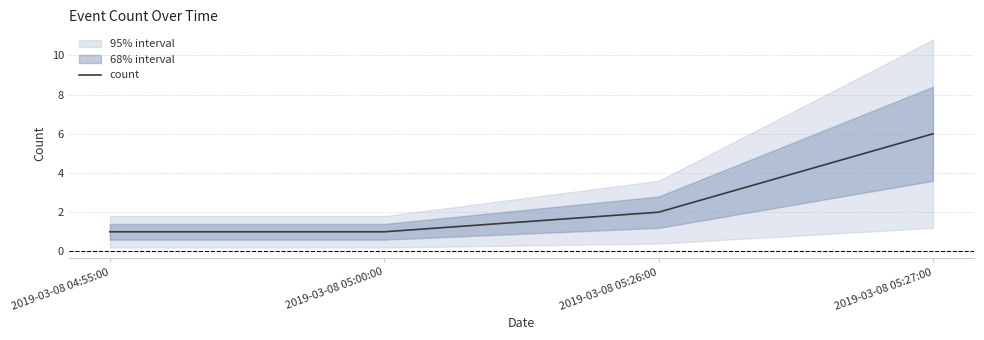

What is the difference between the maximum and minimum values?

5